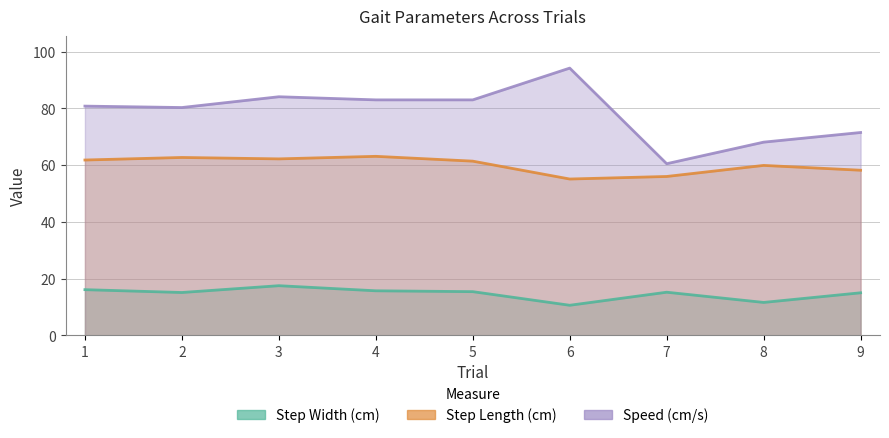

Rank the categories by Step Width (cm) value from highest to lowest.

3, 1, 4, 5, 7, 2, 9, 8, 6